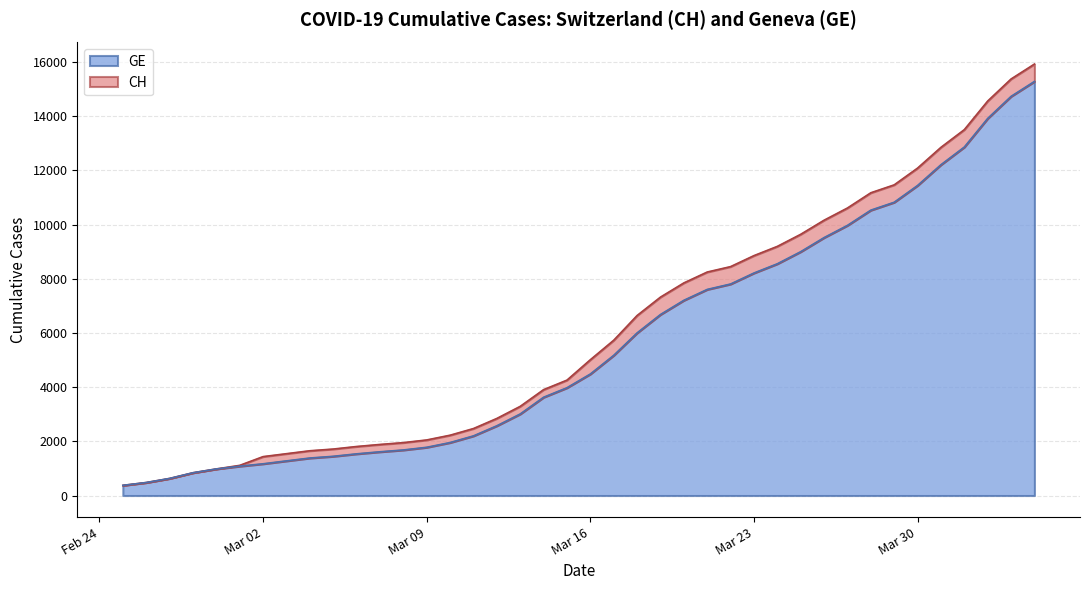

True or false: GE and CH cross at least once.

False